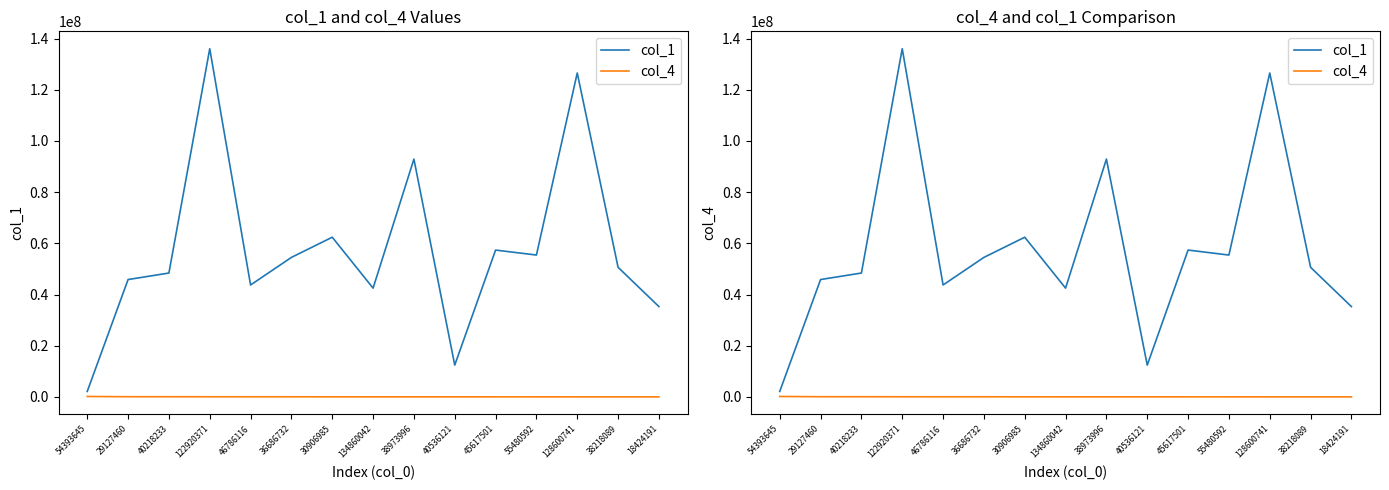

What are all the series names shown in the legend?

col_1, col_4